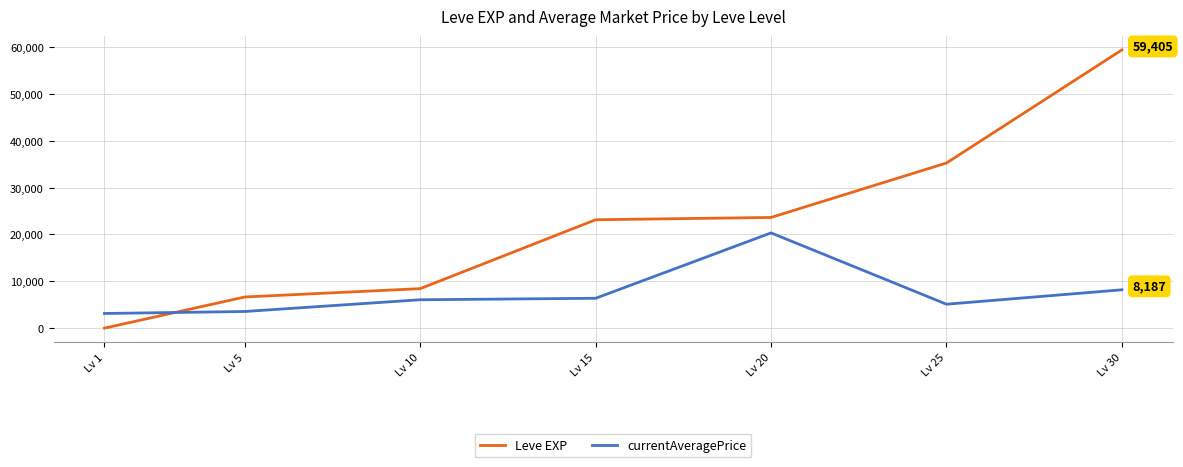

Read the Leve EXP value at Lv 15.

23143.3